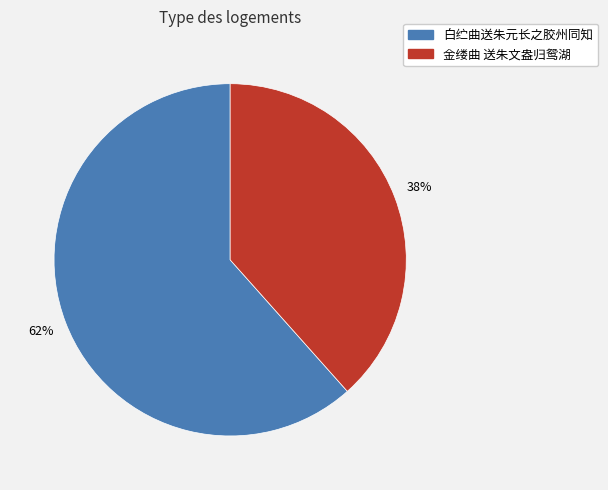

Which category accounts for the majority?

白纻曲送朱元长之胶州同知